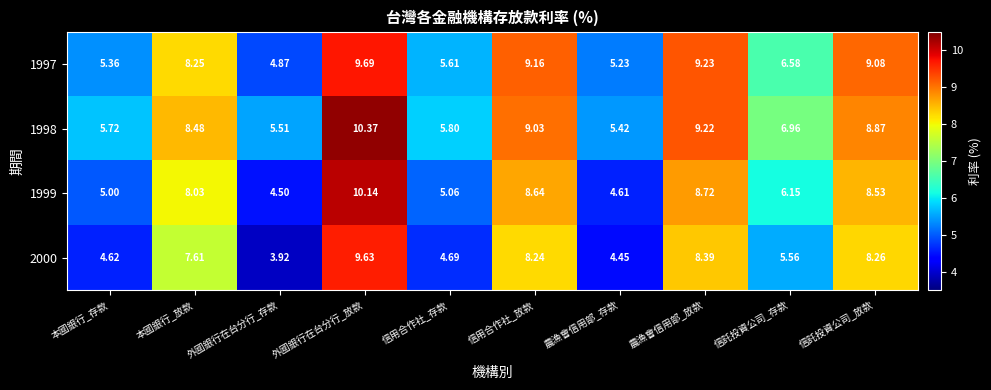

At which label does 1998 first exceed 8?

本國銀行_放款